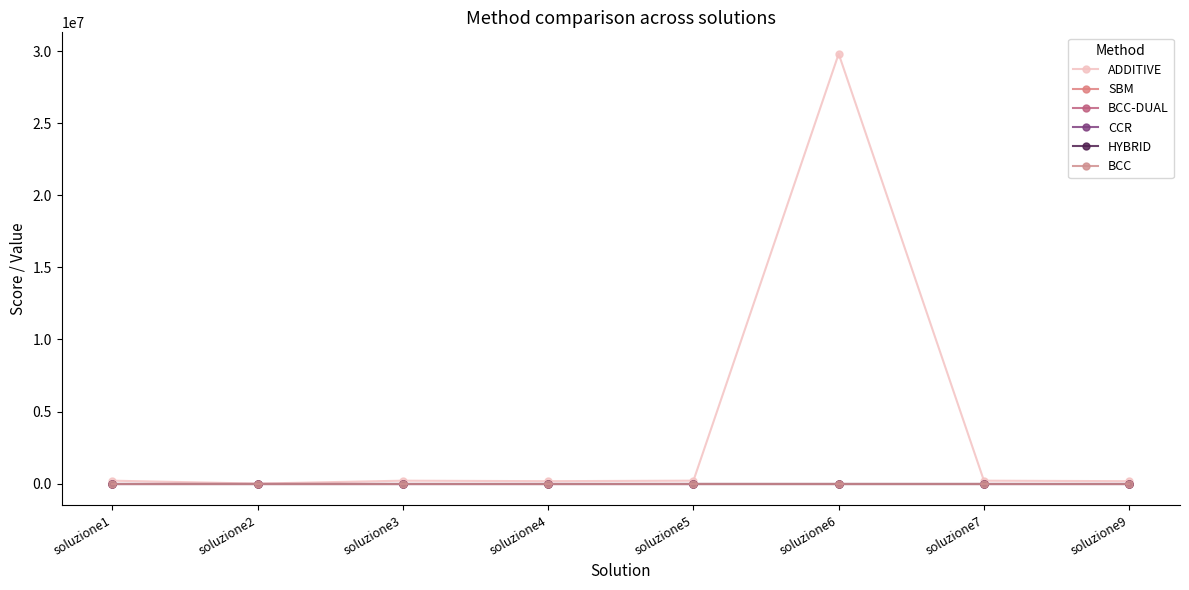

What is the total value across all series at soluzione1?

202063.6